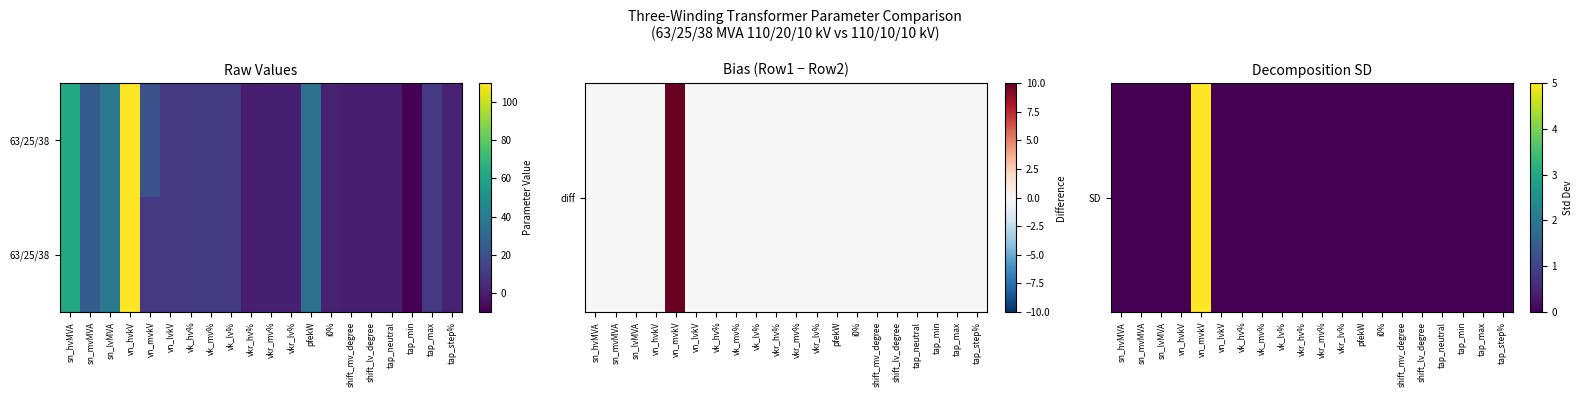

How many negative values does the 63/25/38 series have?

1